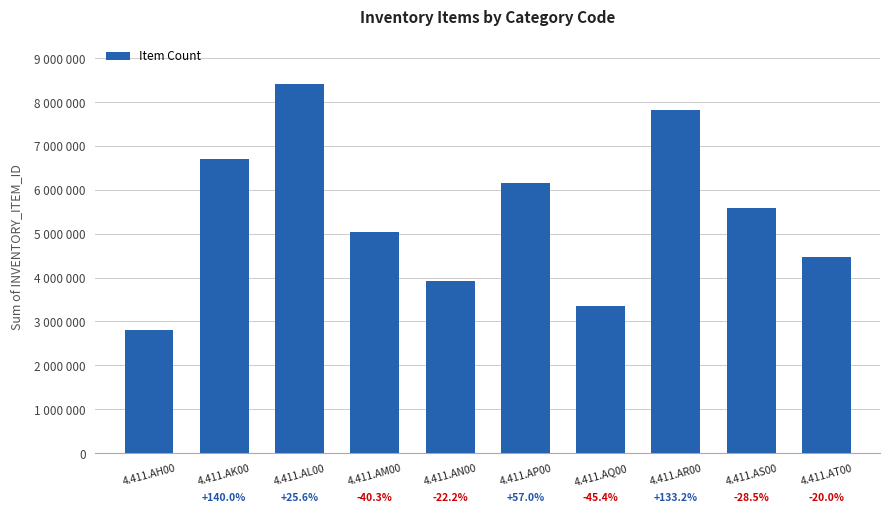

Is it true that the value at 4.411.AR00 is 2215434?

False